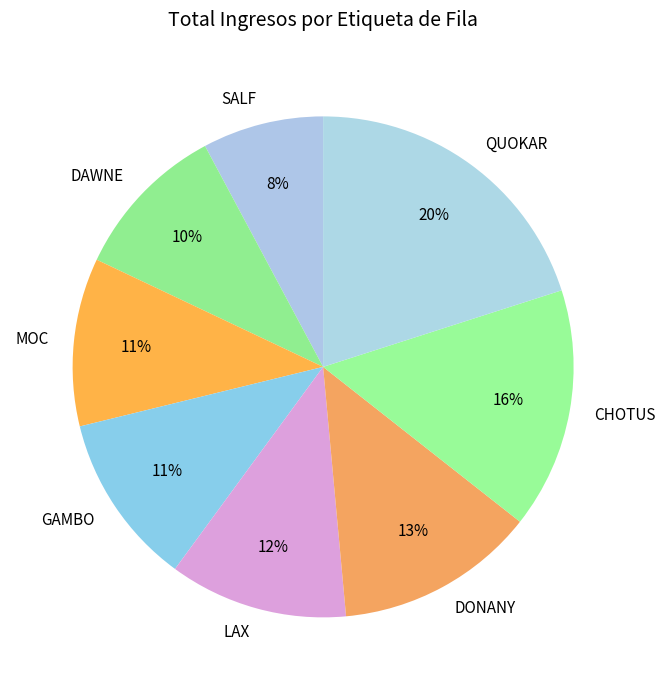

Which slice is the largest?

QUOKAR